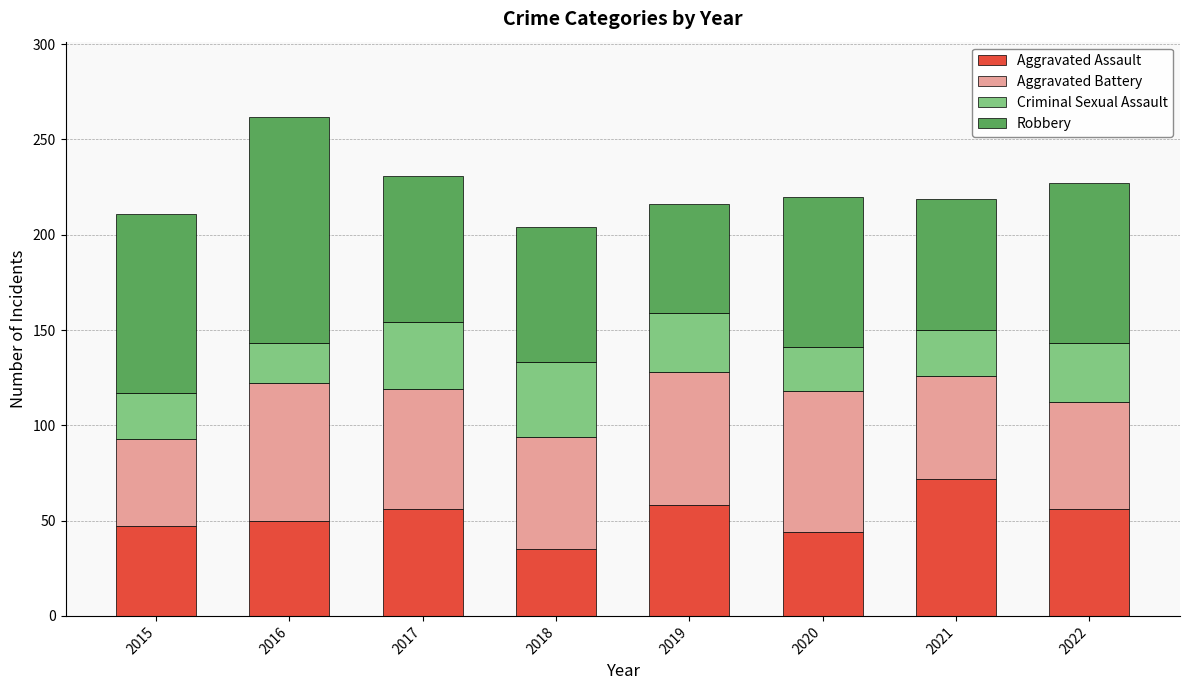

Does the chart contain stacked bars?

Yes